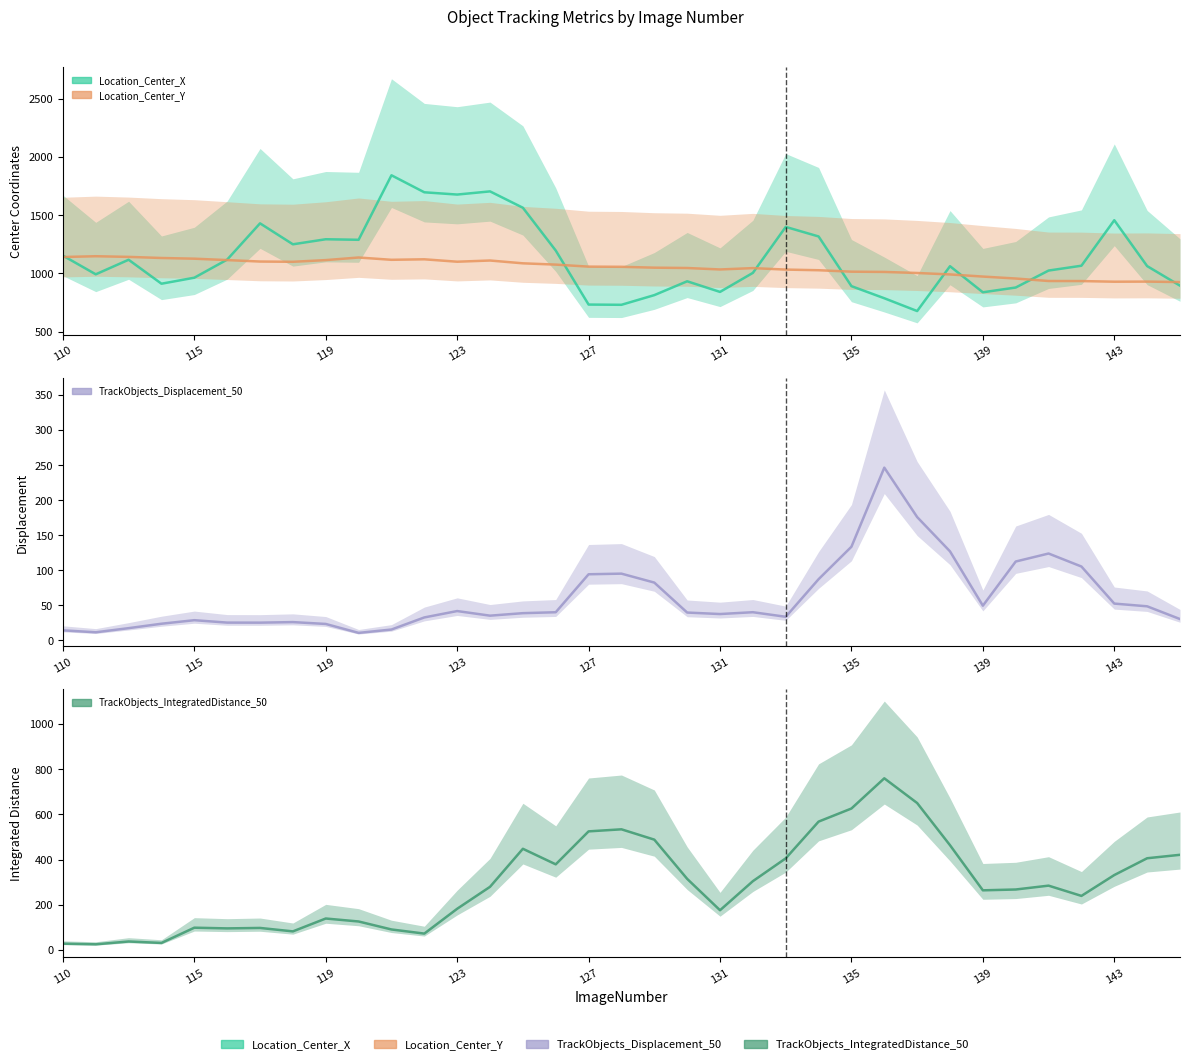

The value of TrackObjects_IntegratedDistance_50 at 110 is 38.0. True or false?

False